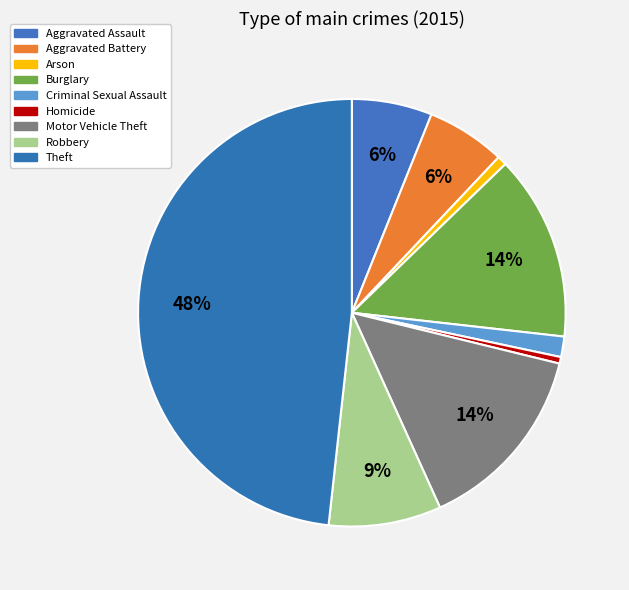

What portion of the pie excludes Robbery?

91.5%